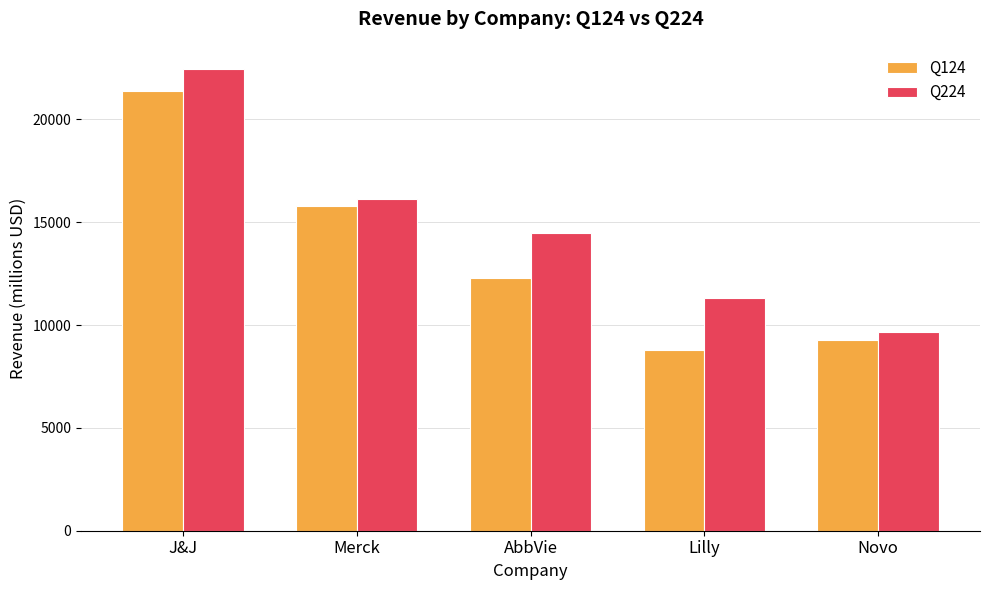

Read the Q224 value at Merck.

16112.0